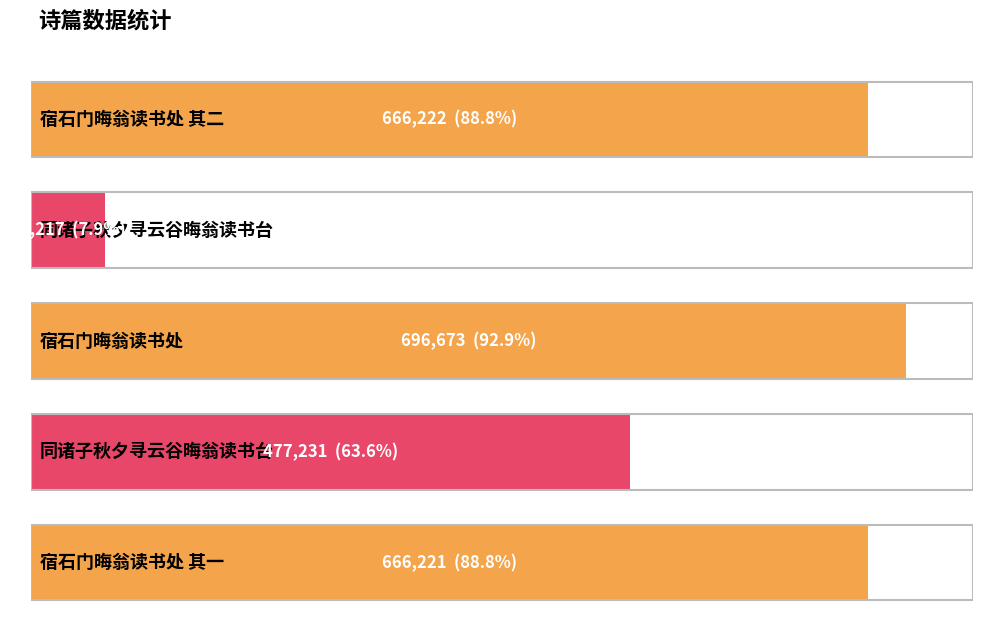

True or false: the data shows 222846 at 宿石门晦翁读书处.

False